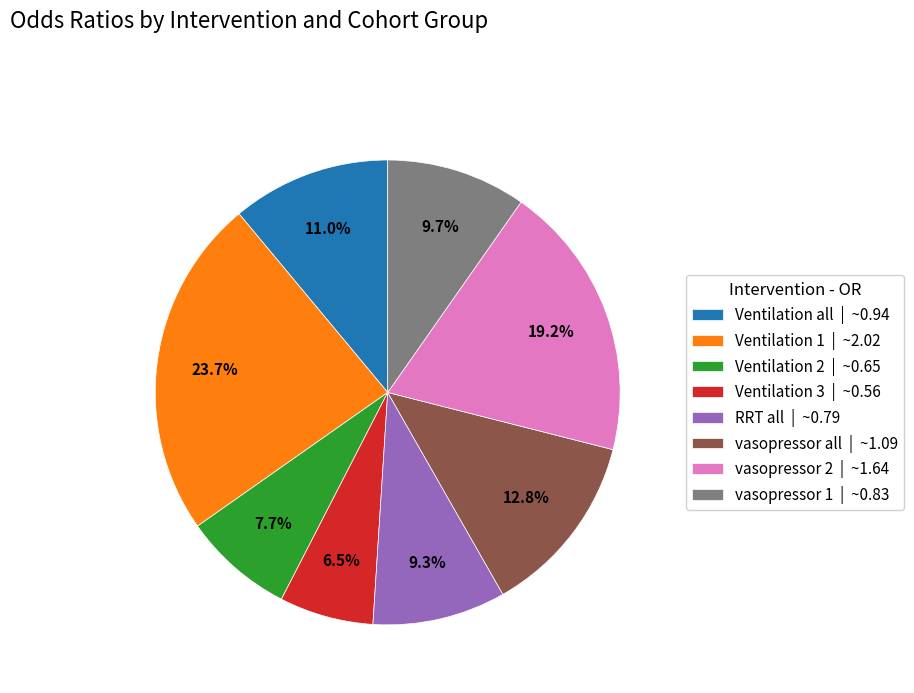

Which has a higher value, RRT all | ~0.79 or Ventilation all | ~0.94?

Ventilation all | ~0.94